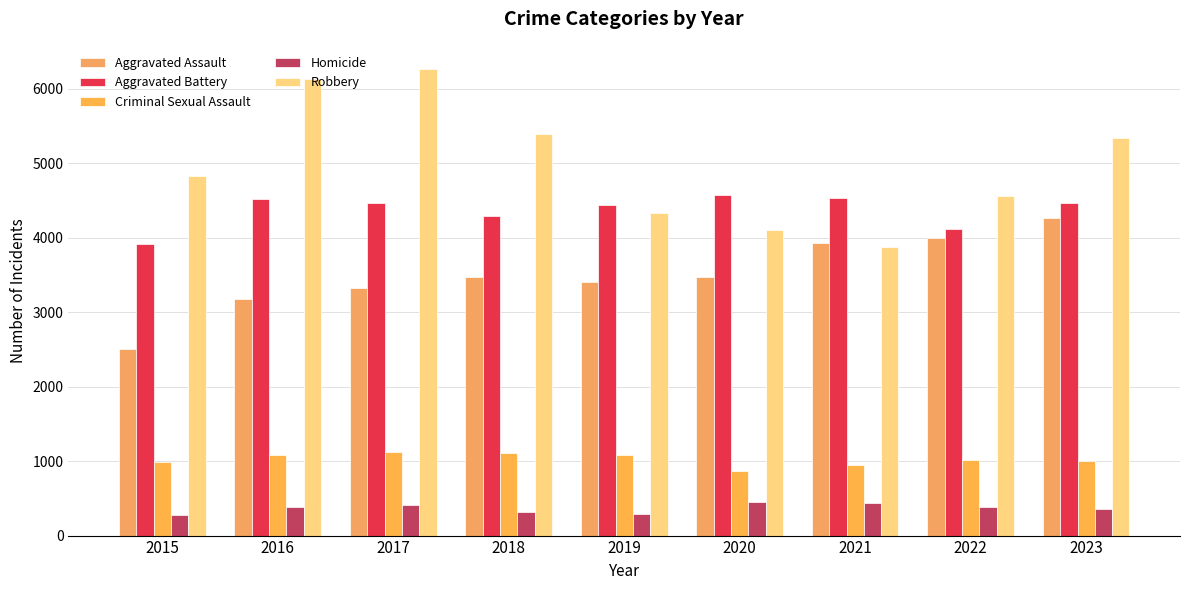

Does the chart contain any negative values?

No